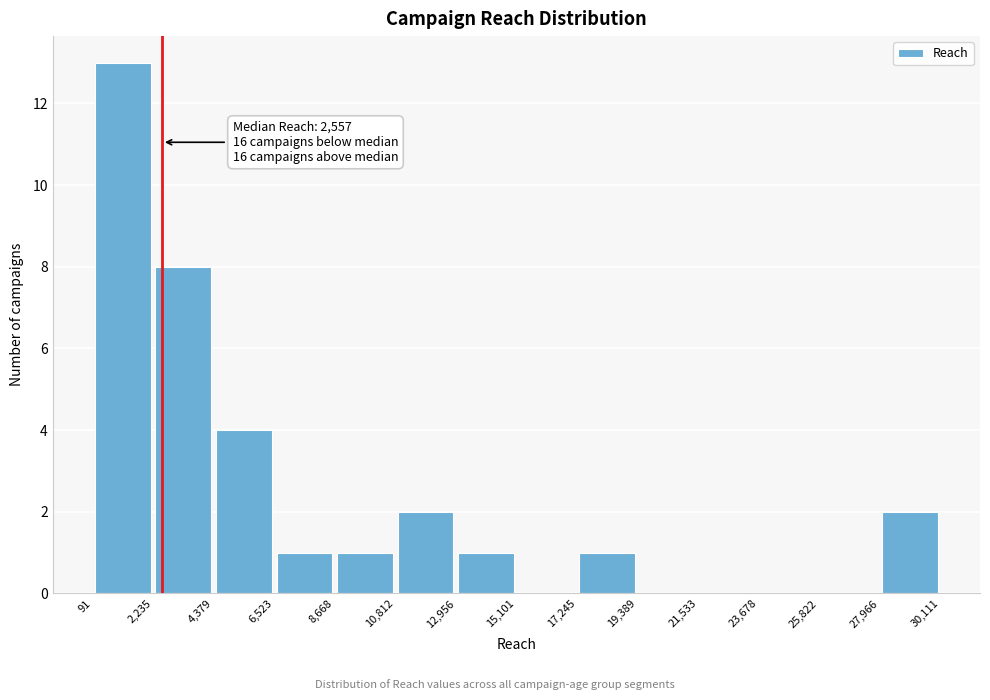

Over which range of the x-axis is the bar tallest?

91 to 2,235